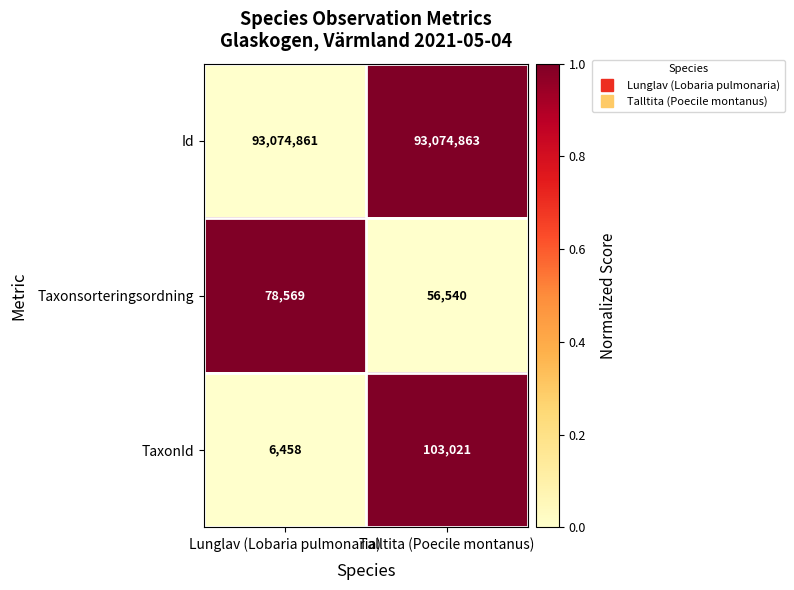

What is the difference between the highest and lowest values at Lunglav (Lobaria pulmonaria)?

93068403